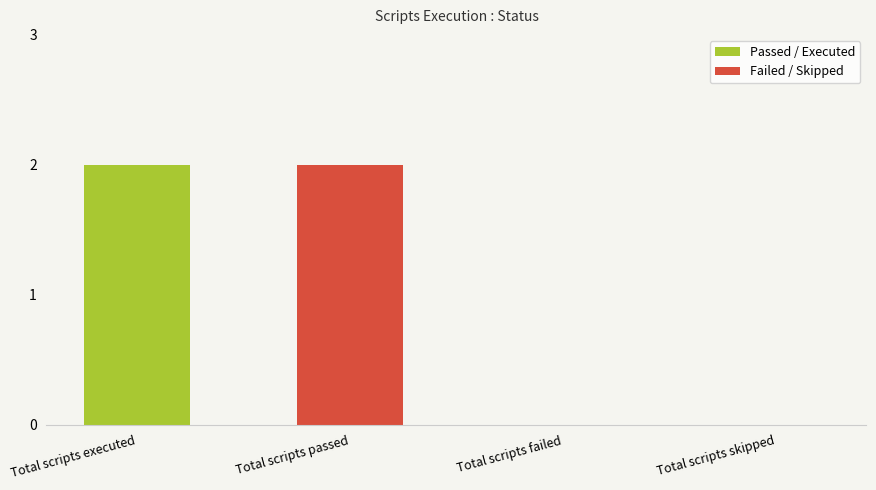

What is the label of the 2nd bar from the left?

Total scripts passed